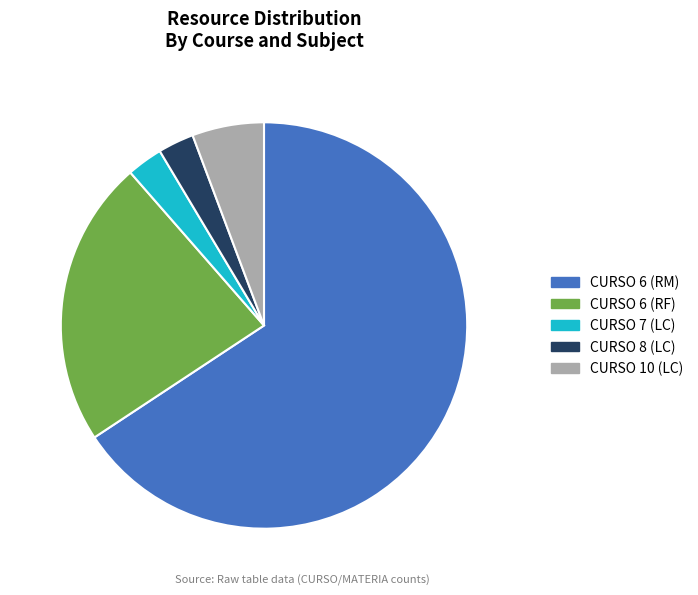

Count the number of slices in the pie.

5